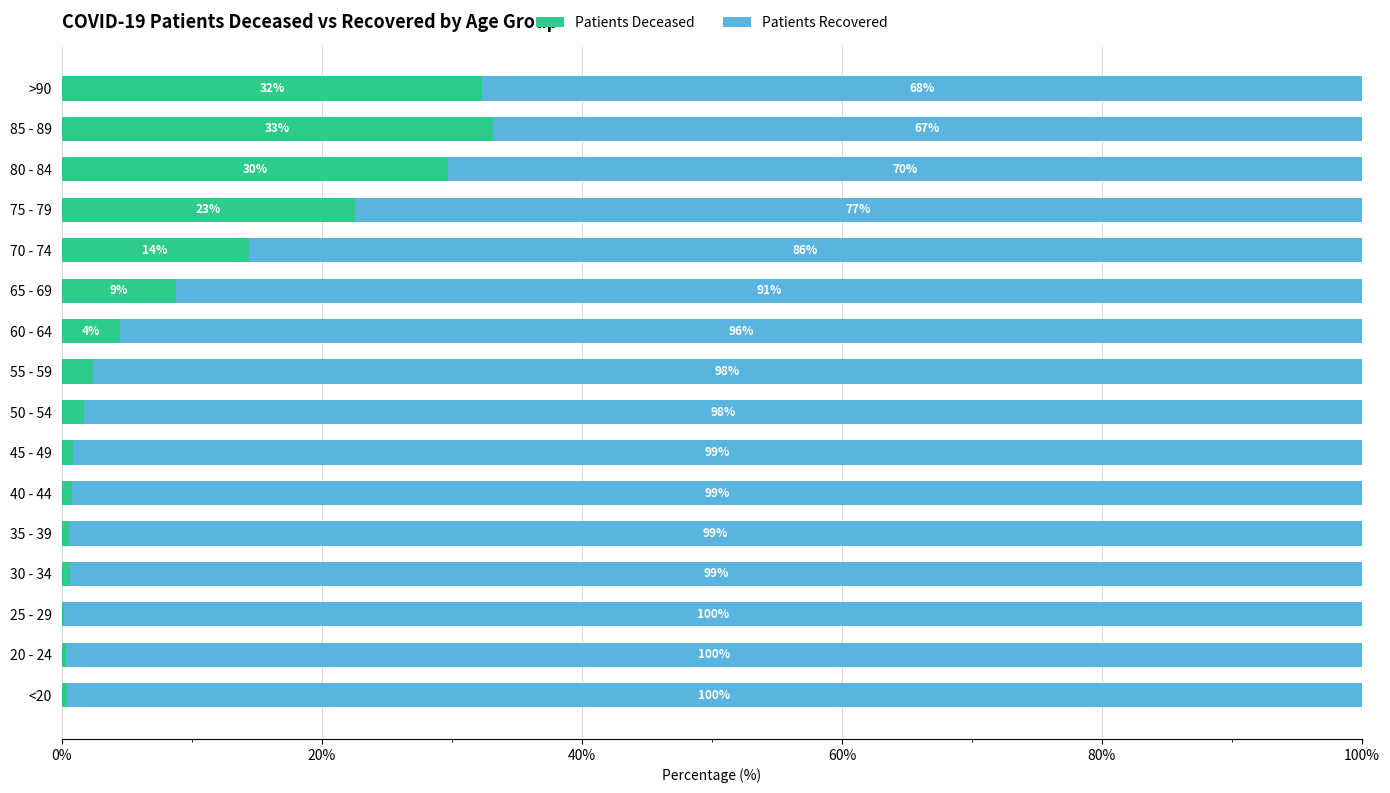

What is the total value across all series at 75 - 79?

100.0